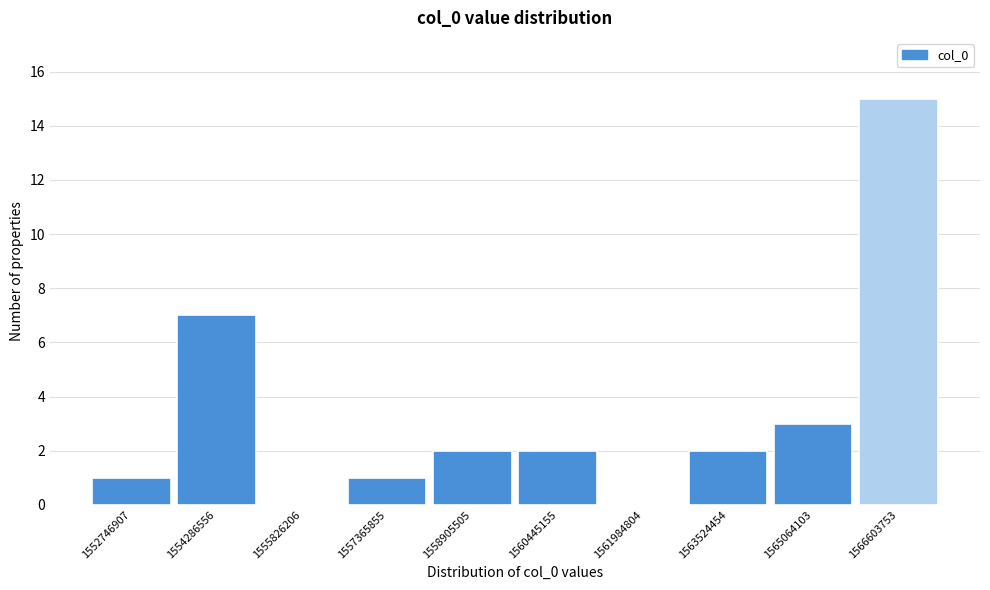

Reading left to right, extract all data points from this chart.

1552746907=1	1554286556=7	1555826206=0	1557365855=1	1558905505=2	1560445155=2	1561984804=0	1563524454=2	1565064103=3	1566603753=15